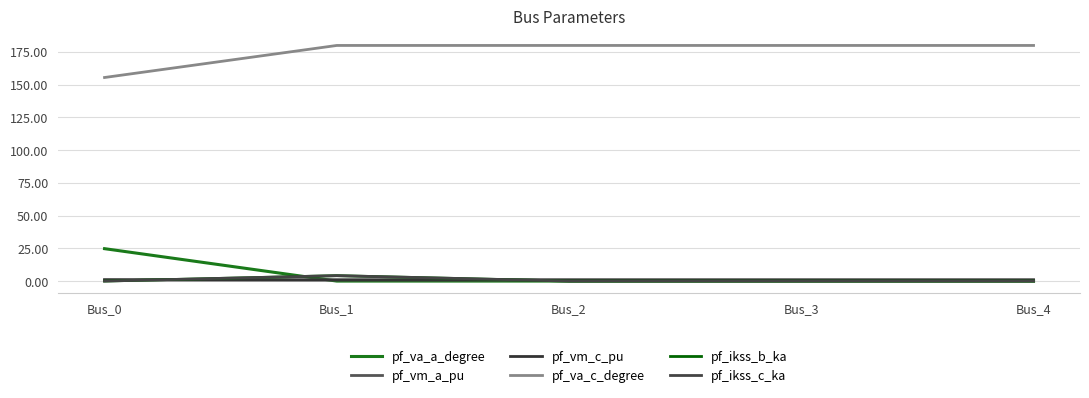

What is the average value of the pf_ikss_c_ka series?

0.8